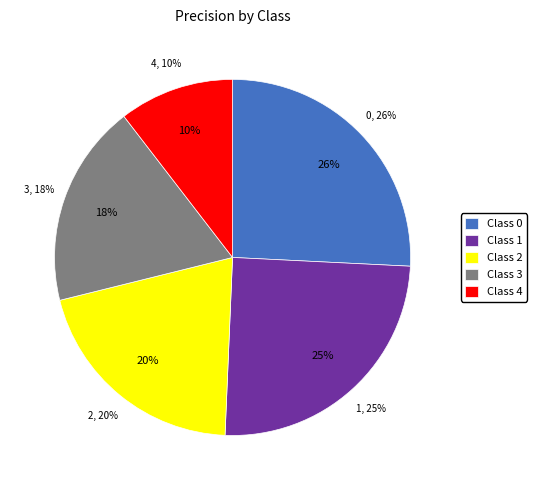

Count the number of slices in the pie.

5